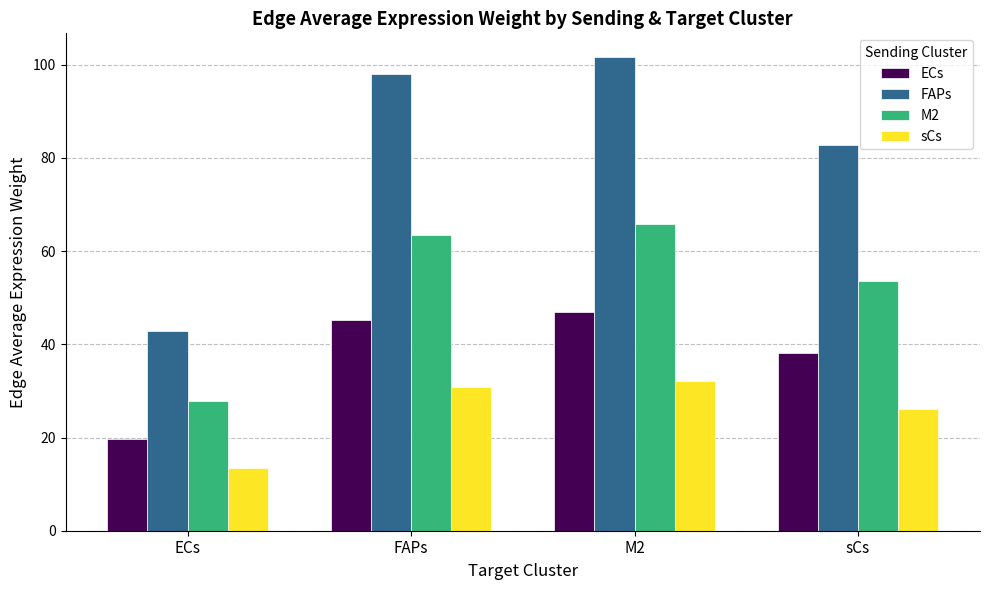

The value of FAPs at FAPs is 98.0. True or false?

True